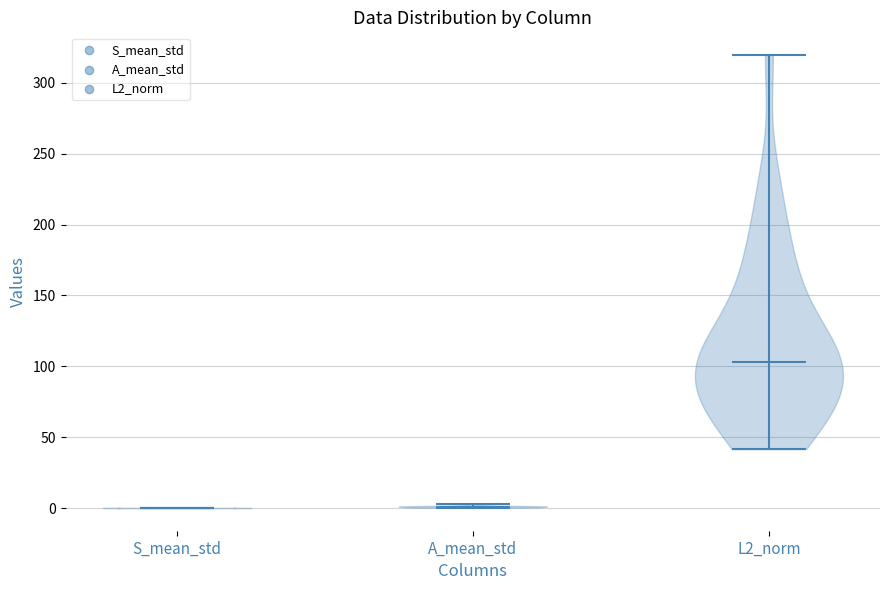

Reading left to right, read every violin against the y-axis: where its median line is, and the lowest and highest points it reaches. The values are not printed on the chart, so give them approximately, as read against the axis.

S_mean_std: median line 0, lowest point 0, highest point 0
A_mean_std: median line 0, lowest point 0, highest point 5
L2_norm: median line 105, lowest point 40, highest point 320